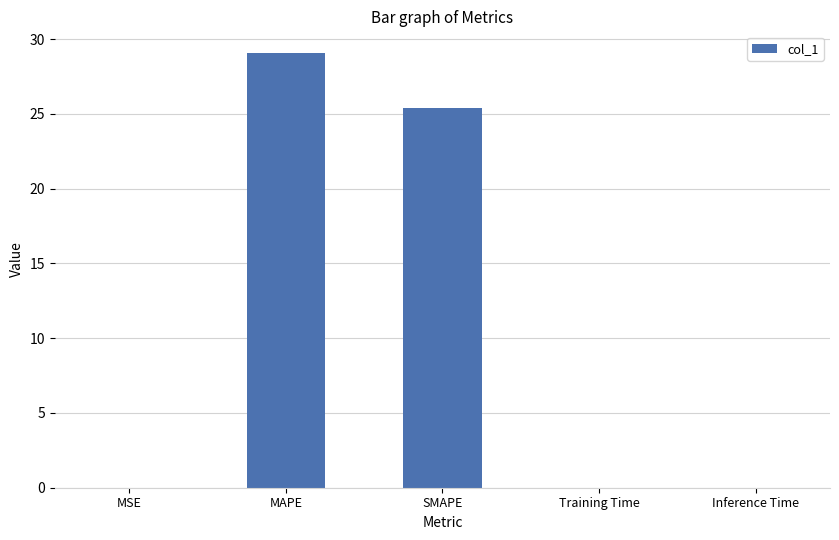

How many series are shown in this chart?

1